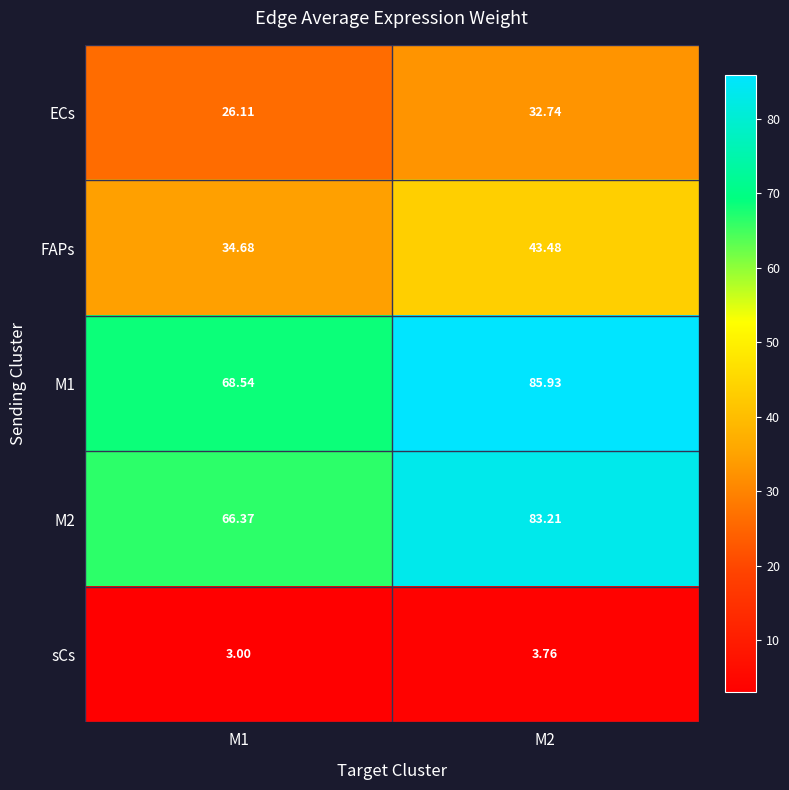

Is the value of M1 at M1 greater than the value of sCs at M2?

Yes